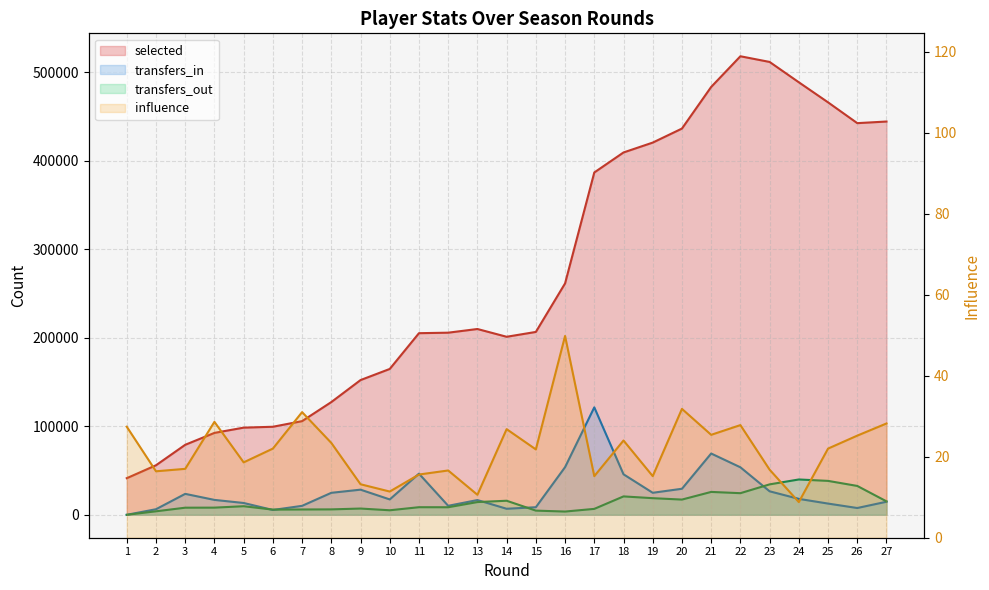

What is the value of the influence point at the 2nd from the left?

16.4